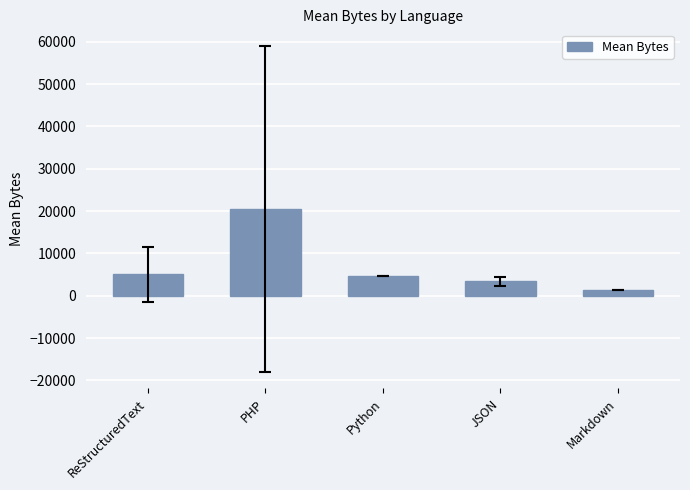

Which has a higher value, Markdown or Python?

Python